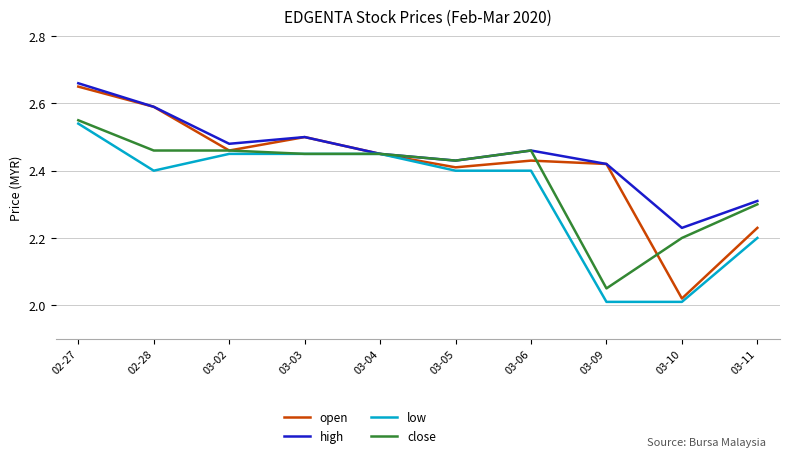

At which label is high closest to 2?

03-10